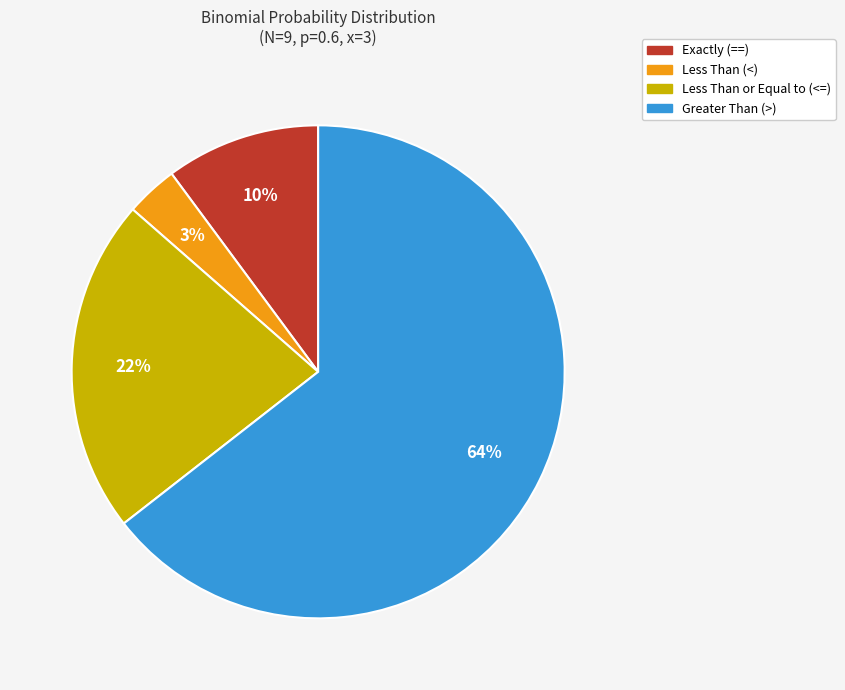

Rank the categories by value from lowest to highest.

Less Than (<), Exactly (==), Less Than or Equal to (<=), Greater Than (>)